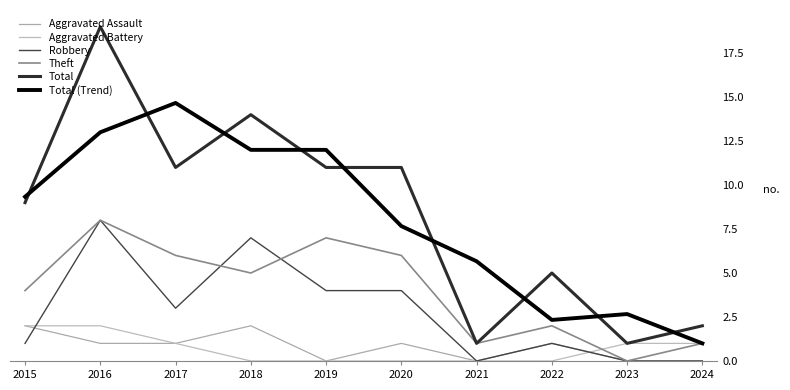

Between 2023 and 2024, which series saw the biggest shift?

Total (Trend)